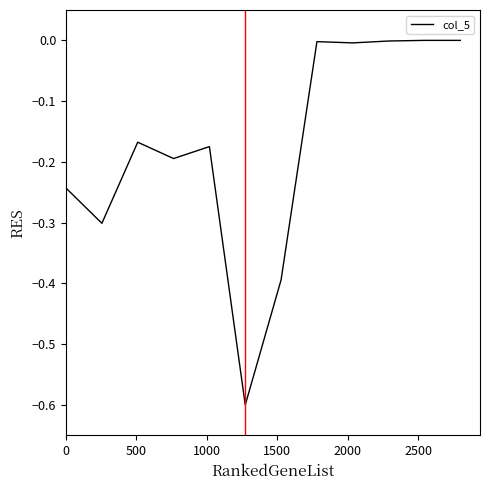

What is the smallest value displayed?

-0.6